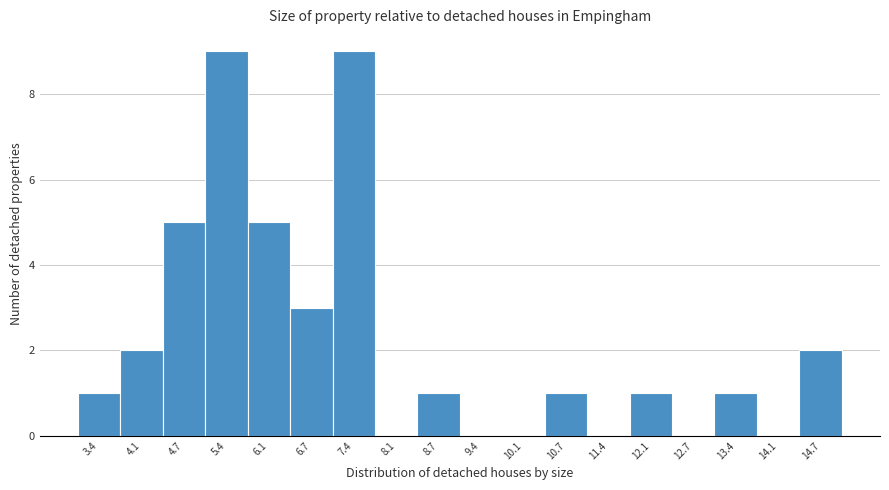

What is the height of the bar covering 13.1 to 13.7 on the x-axis? Neither the bar edges nor the heights are printed on the chart, so give them approximately, as read against the axes.

1